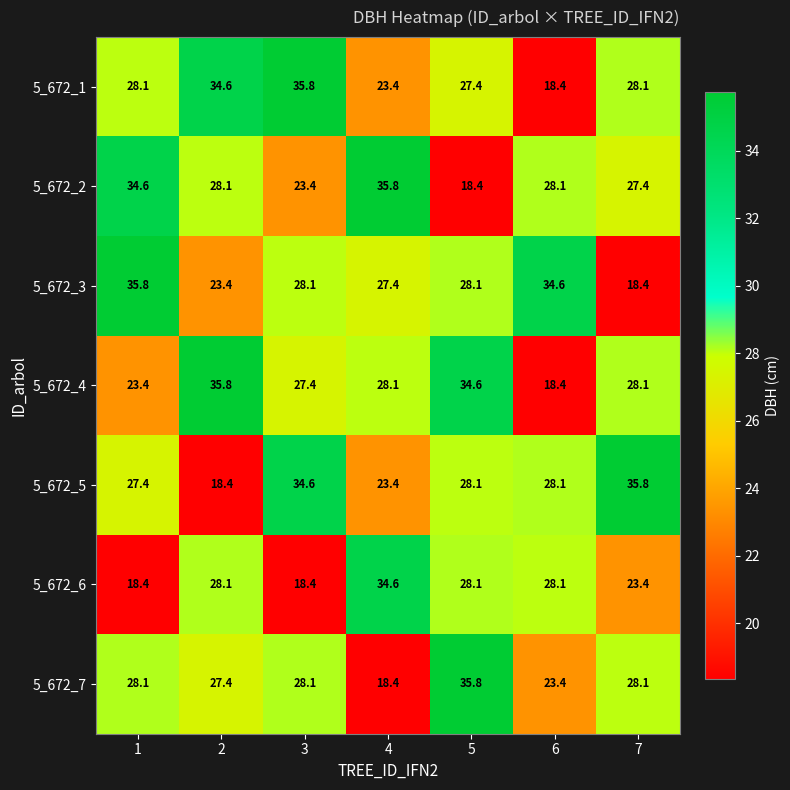

At how many categories does at least one series exceed 32?

7